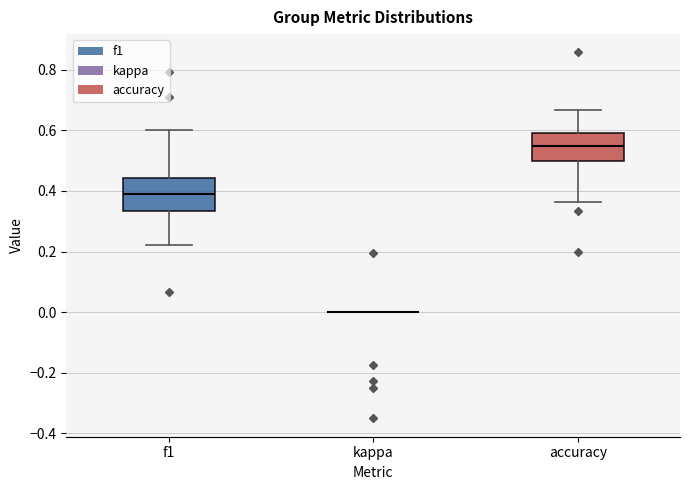

Reading left to right, read every box against the y-axis: the position of its median line, the range the box covers, and the ends of its whiskers. The values are not printed on the chart, so give them approximately, as read against the axis.

f1: median 0.38, box 0.34 to 0.44, whiskers 0.22 to 0.60
kappa: box collapsed to a line at 0.00, whiskers 0.00 to 0.00
accuracy: median 0.54, box 0.50 to 0.60, whiskers 0.36 to 0.66